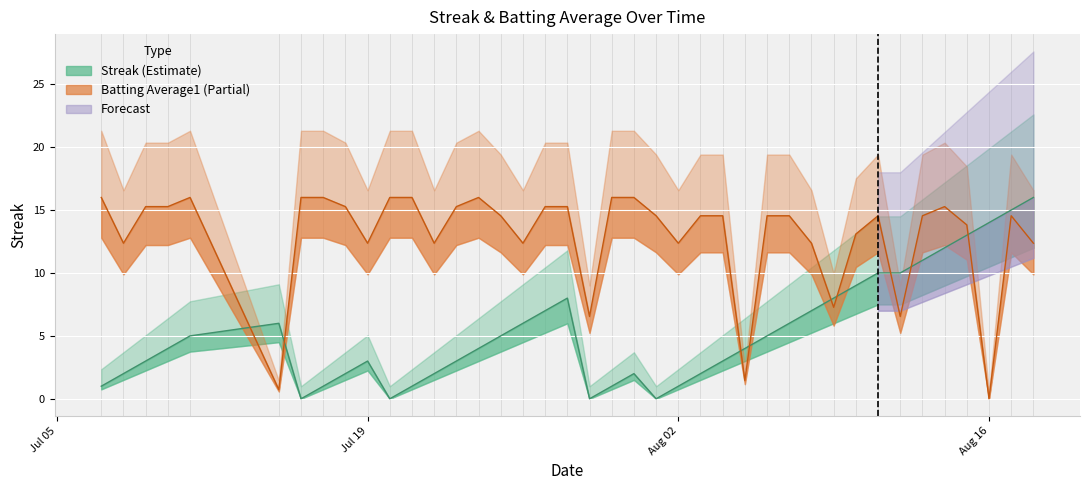

Reading right to left, list all the values displayed in this chart.

Streak: 16.0	15.0	14.0	13.0	12.0	11.0	10.0	10.0	9.0	8.0	7.0	6.0	5.0	4.0	3.0	2.0	1.0	0.0	2.0	1.0	0.0	8.0	7.0	6.0	5.0	4.0	3.0	2.0	1.0	0.0	3.0	2.0	1.0	0.0	6.0	5.0	4.0	3.0	2.0	1.0
Batting Average1: 12.4	14.5	0.0	13.8	15.3	14.5	6.5	14.5	13.1	7.3	12.4	14.5	14.5	1.5	14.5	14.5	12.4	14.5	16.0	16.0	6.5	15.3	15.3	12.4	14.5	16.0	15.3	12.4	16.0	16.0	12.4	15.3	16.0	16.0	0.7	16.0	15.3	15.3	12.4	16.0